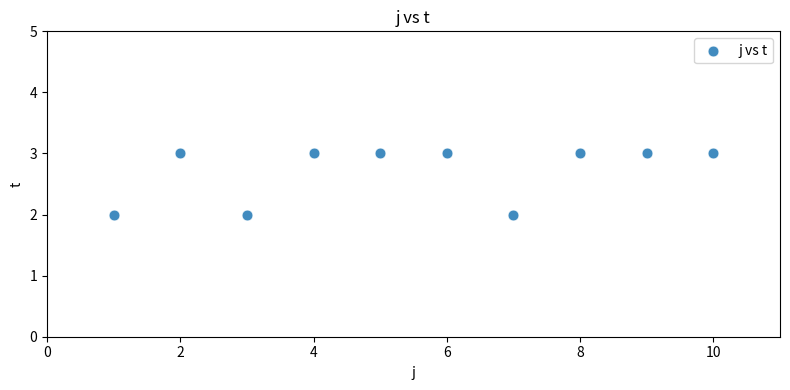

What is the average Y value?

3